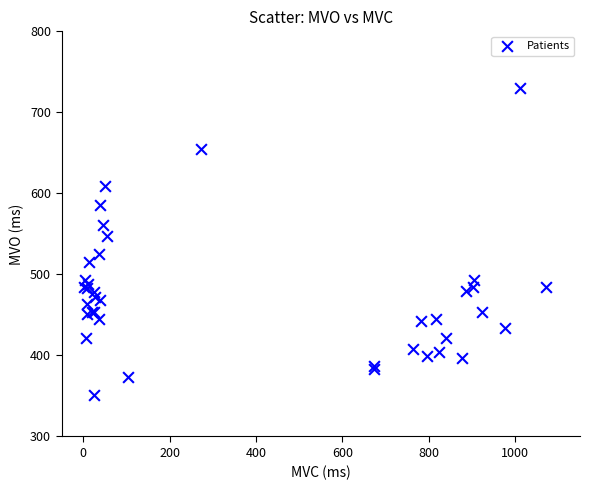

What Y value in the scatter plot is closest to 540?

548.0